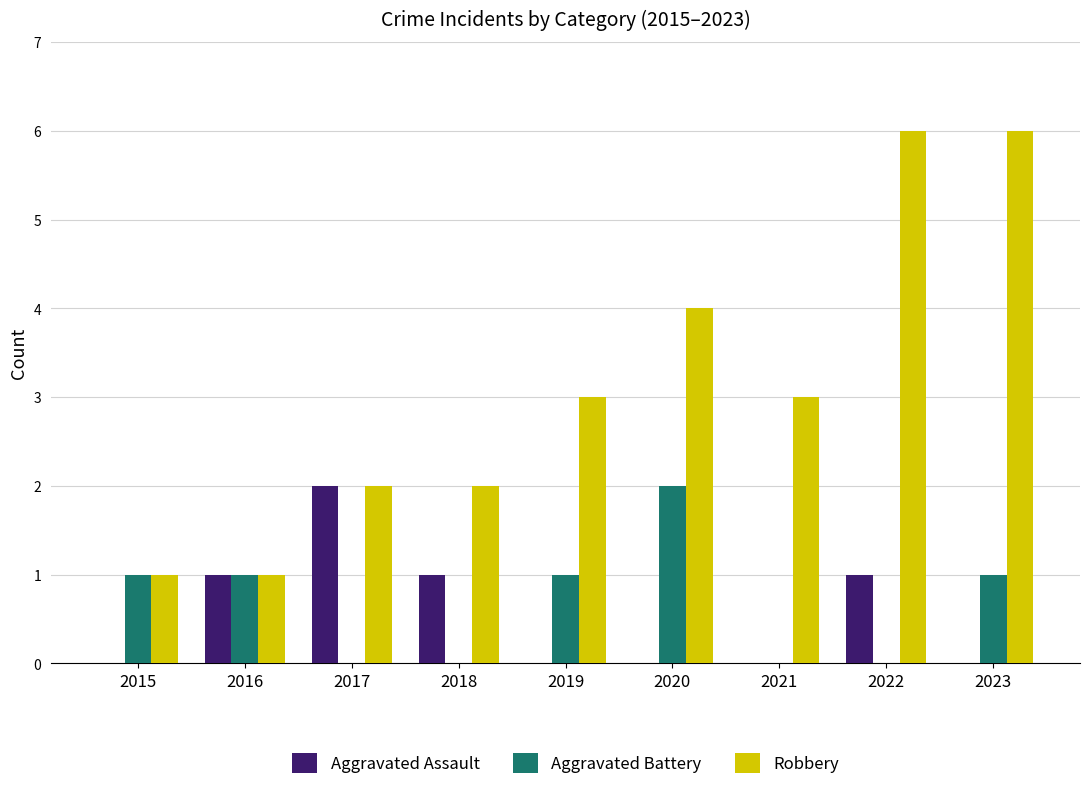

Reading left to right, list all the values displayed in this chart.

Aggravated Assault: 0	1	2	1	0	0	0	1	0
Aggravated Battery: 1	1	0	0	1	2	0	0	1
Robbery: 1	1	2	2	3	4	3	6	6